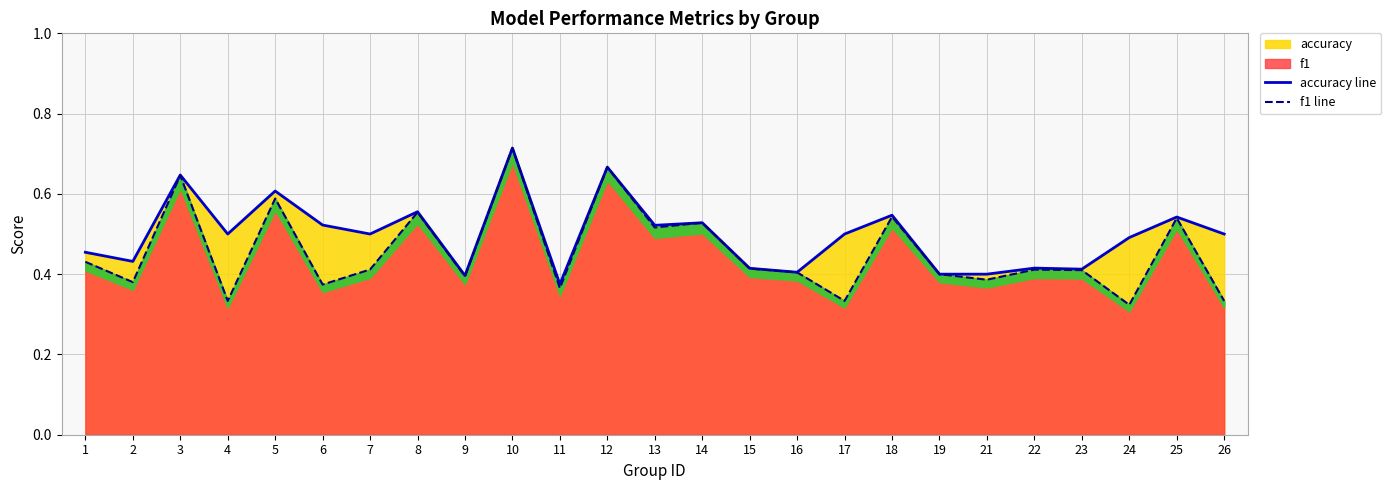

True or false: accuracy line has a value of 0.6 at 8.

True